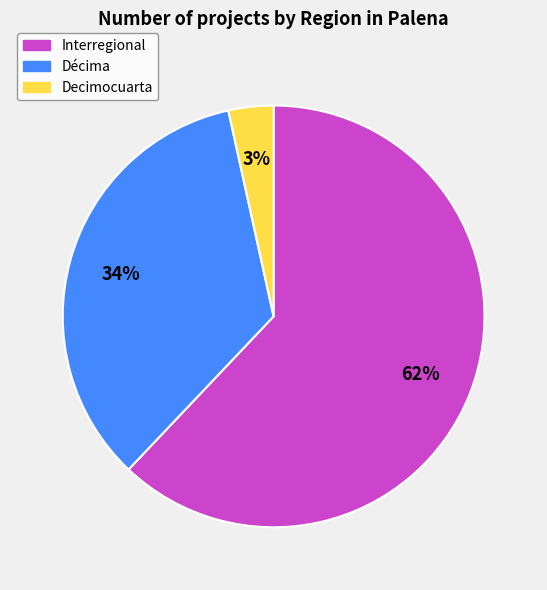

To the nearest percent, what is the average slice percentage?

33%